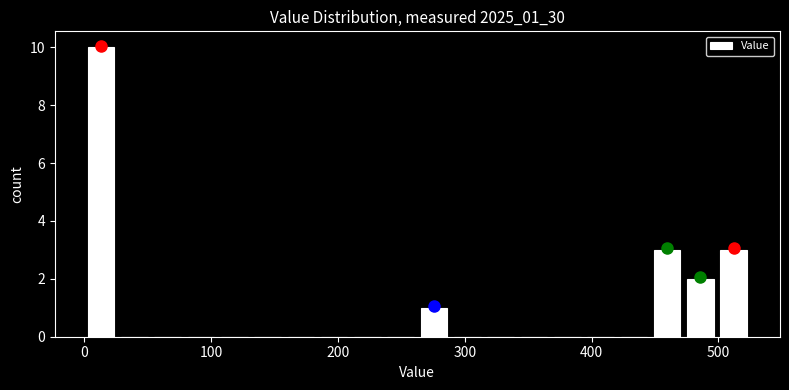

Around what value on the x-axis is the tallest bar? Give the approximate position of its centre, as read against the axis.

10